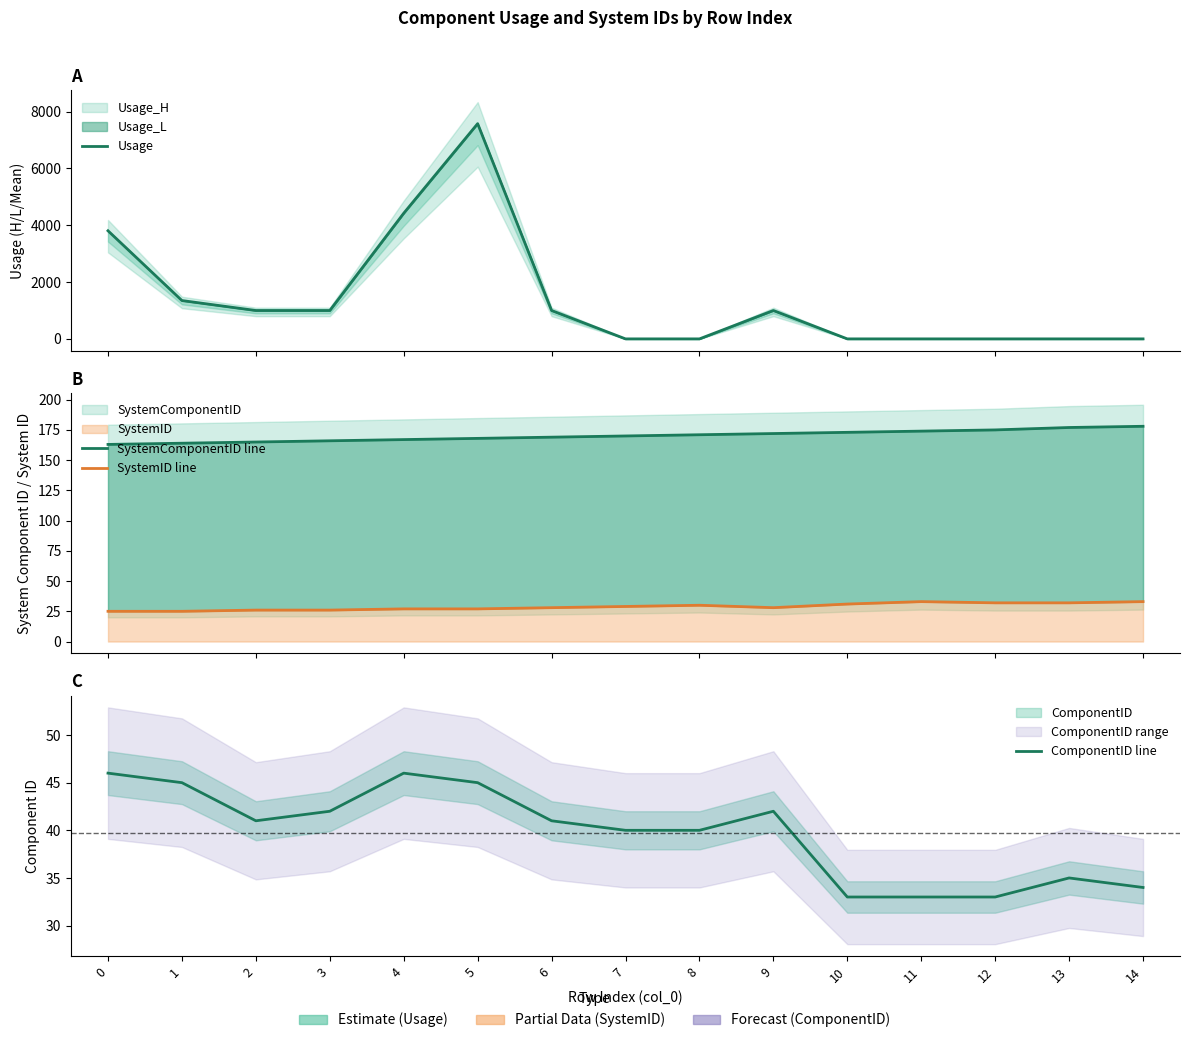

True or false: SystemID line and ComponentID line intersect in this chart.

False